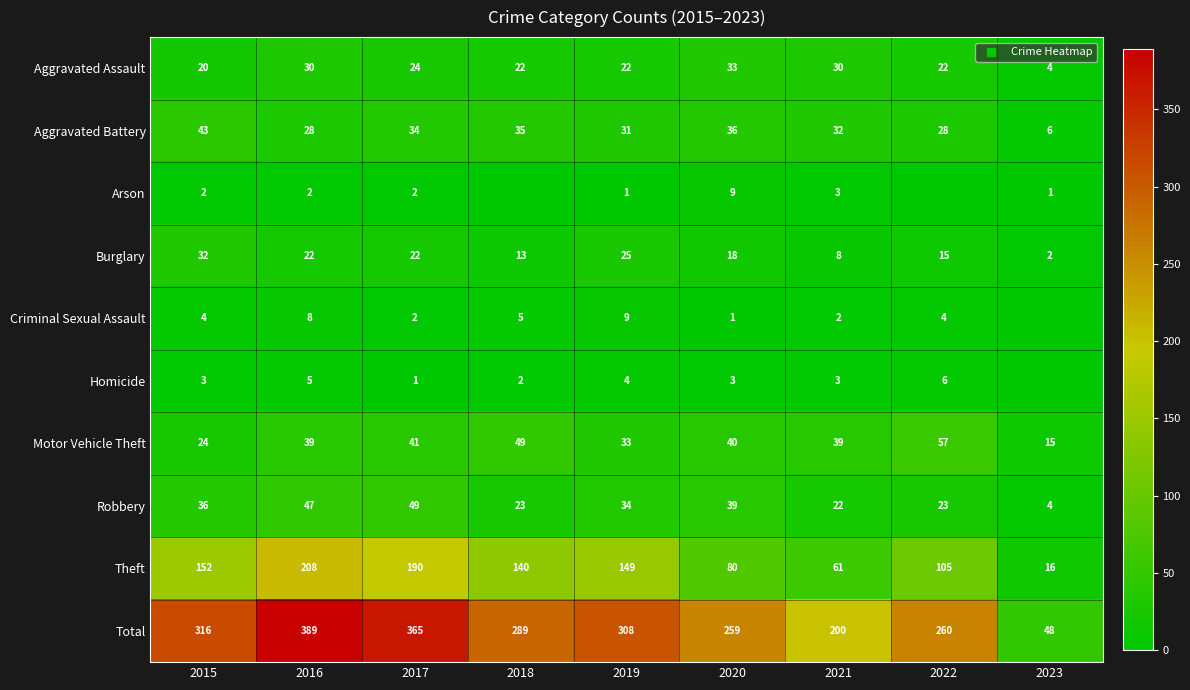

The Robbery series shows 6 at 2023. True or false?

False